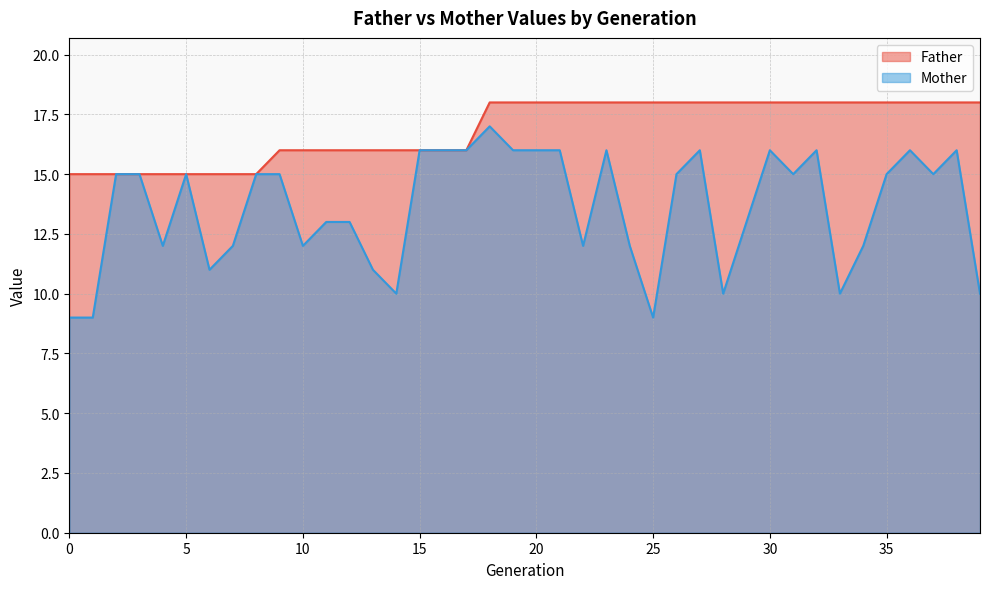

How many Father values are between 16 and 18?

31